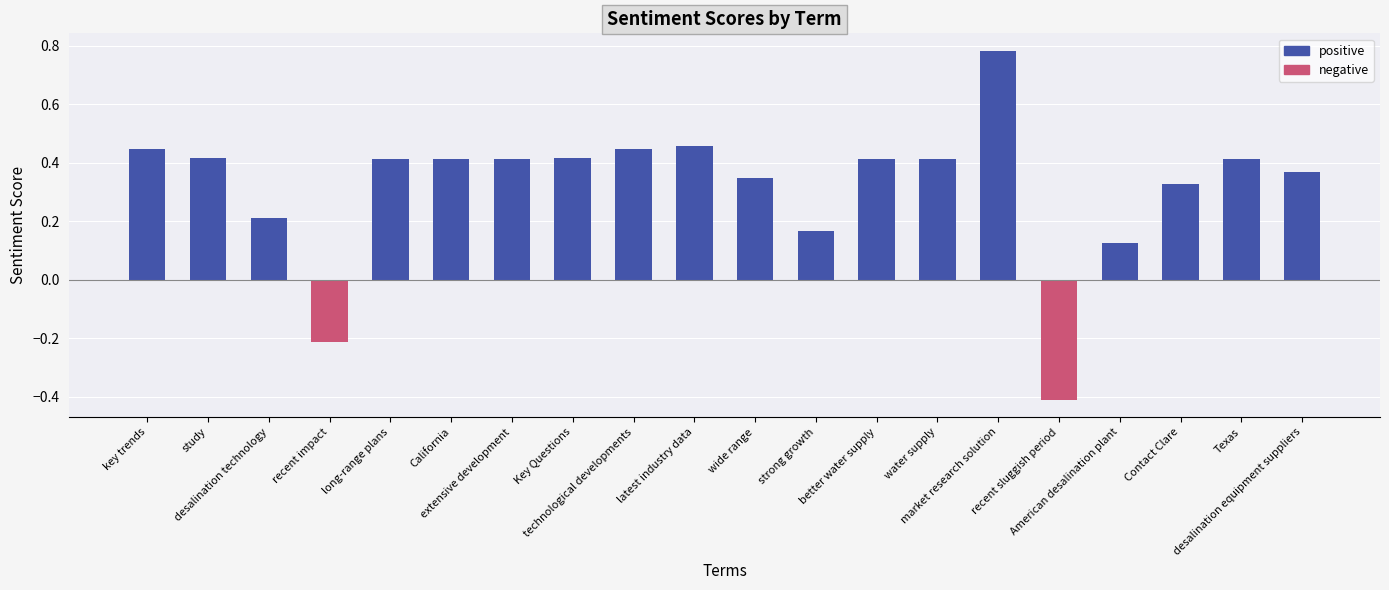

Read the value at better water supply.

0.4